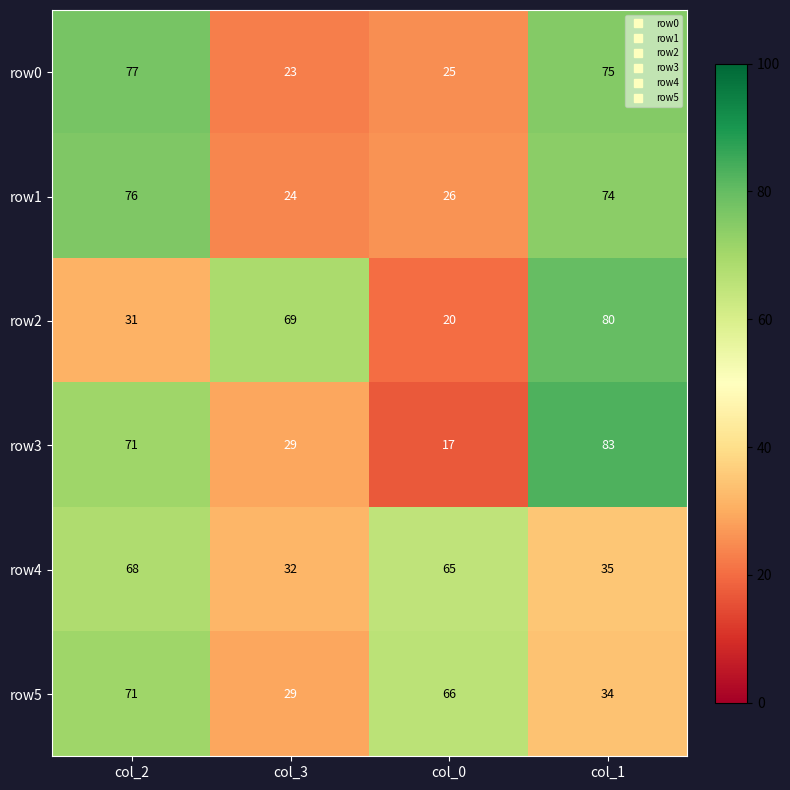

How many distinct data groups are displayed?

6